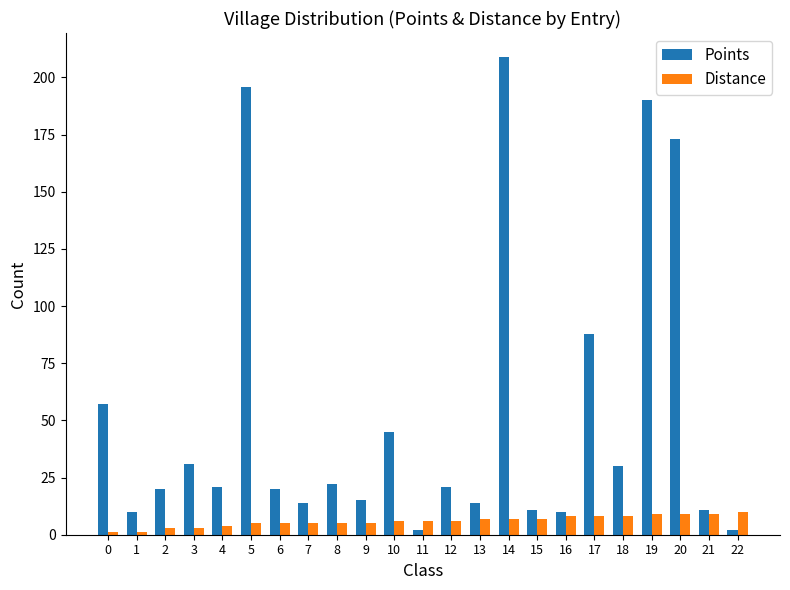

Rank the series by their maximum value, from highest to lowest.

Points, Distance